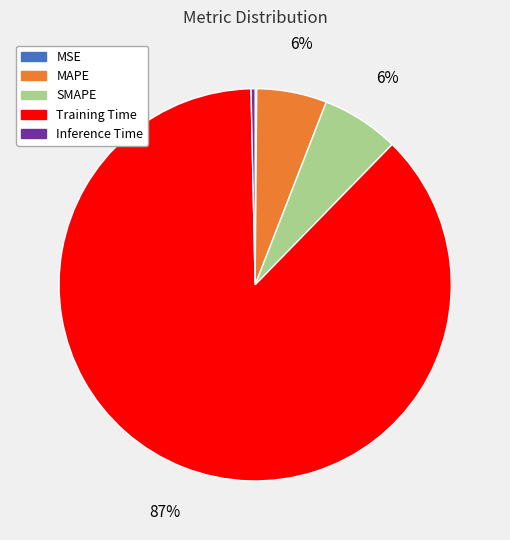

Is there any slice that represents more than half of the pie?

Yes